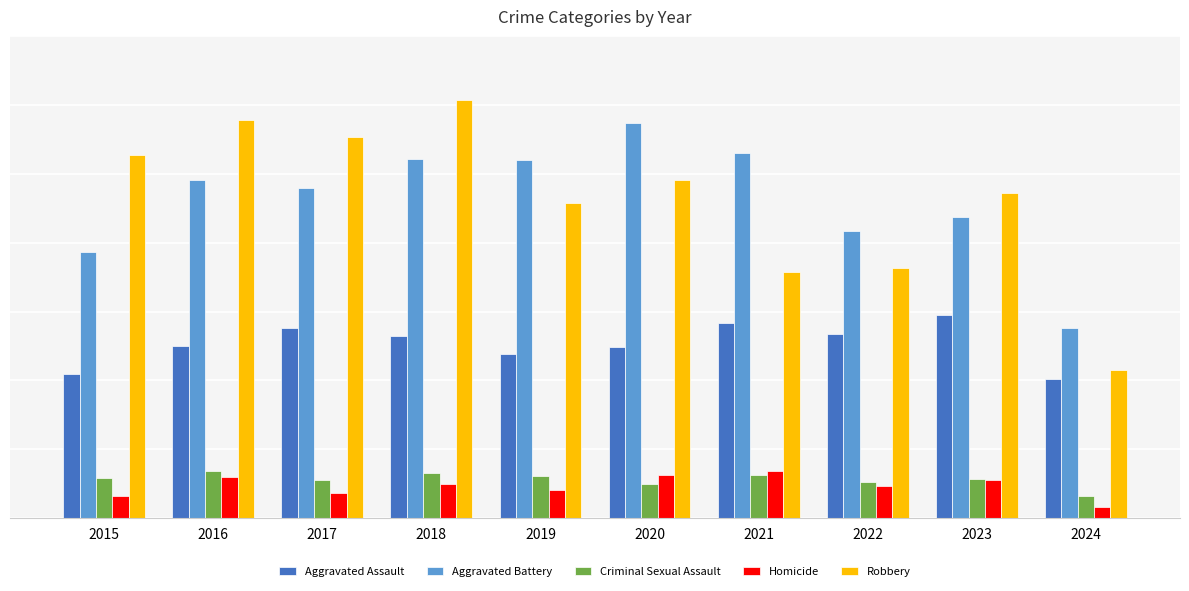

Which category has the lowest value in the Robbery series?

2024